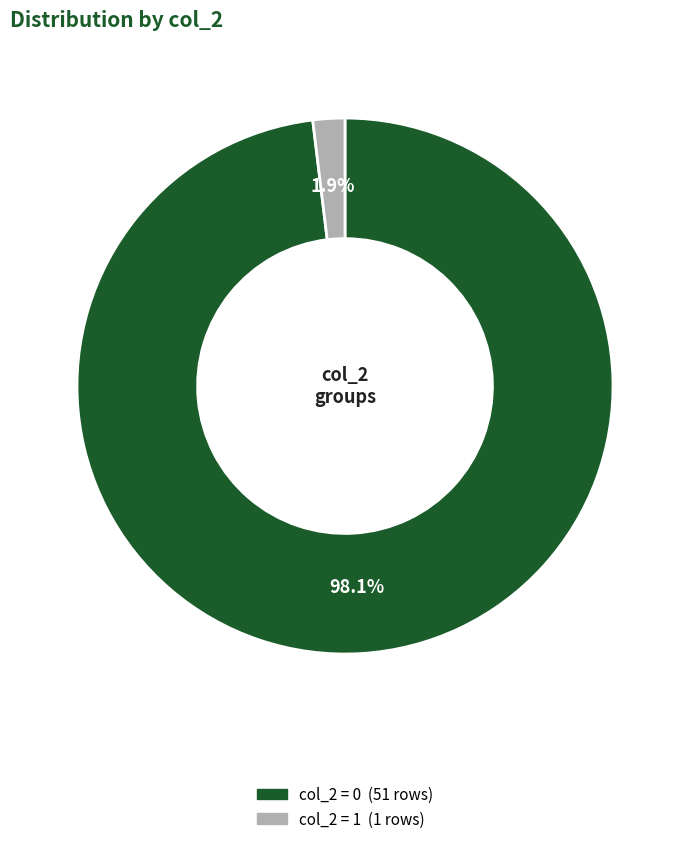

Is there any slice that represents more than half of the pie?

Yes